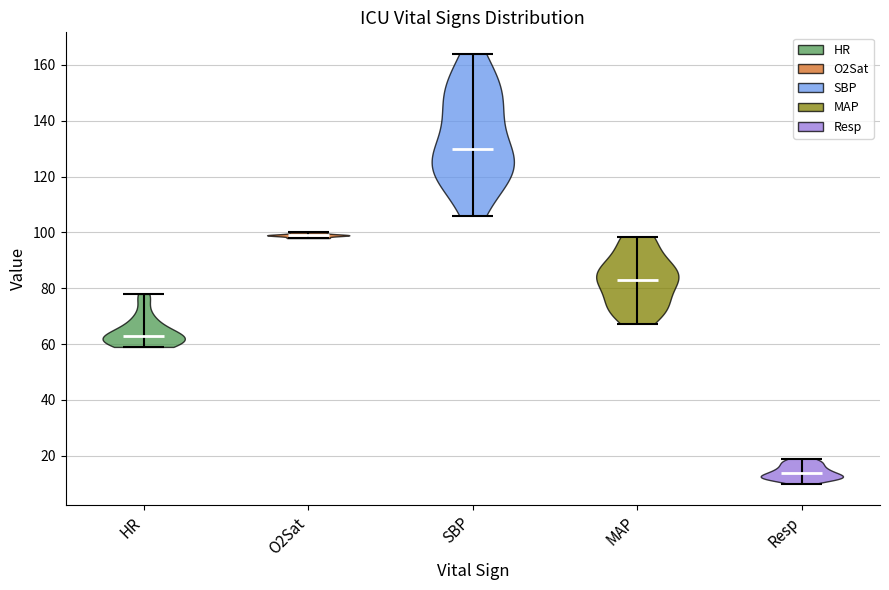

Reading left to right, read every violin against the y-axis: where its median line is, and the lowest and highest points it reaches. The values are not printed on the chart, so give them approximately, as read against the axis.

HR: median line 64, lowest point 60, highest point 78
O2Sat: median line 100, lowest point 98, highest point 100
SBP: median line 130, lowest point 106, highest point 164
MAP: median line 84, lowest point 68, highest point 98
Resp: median line 14, lowest point 10, highest point 20